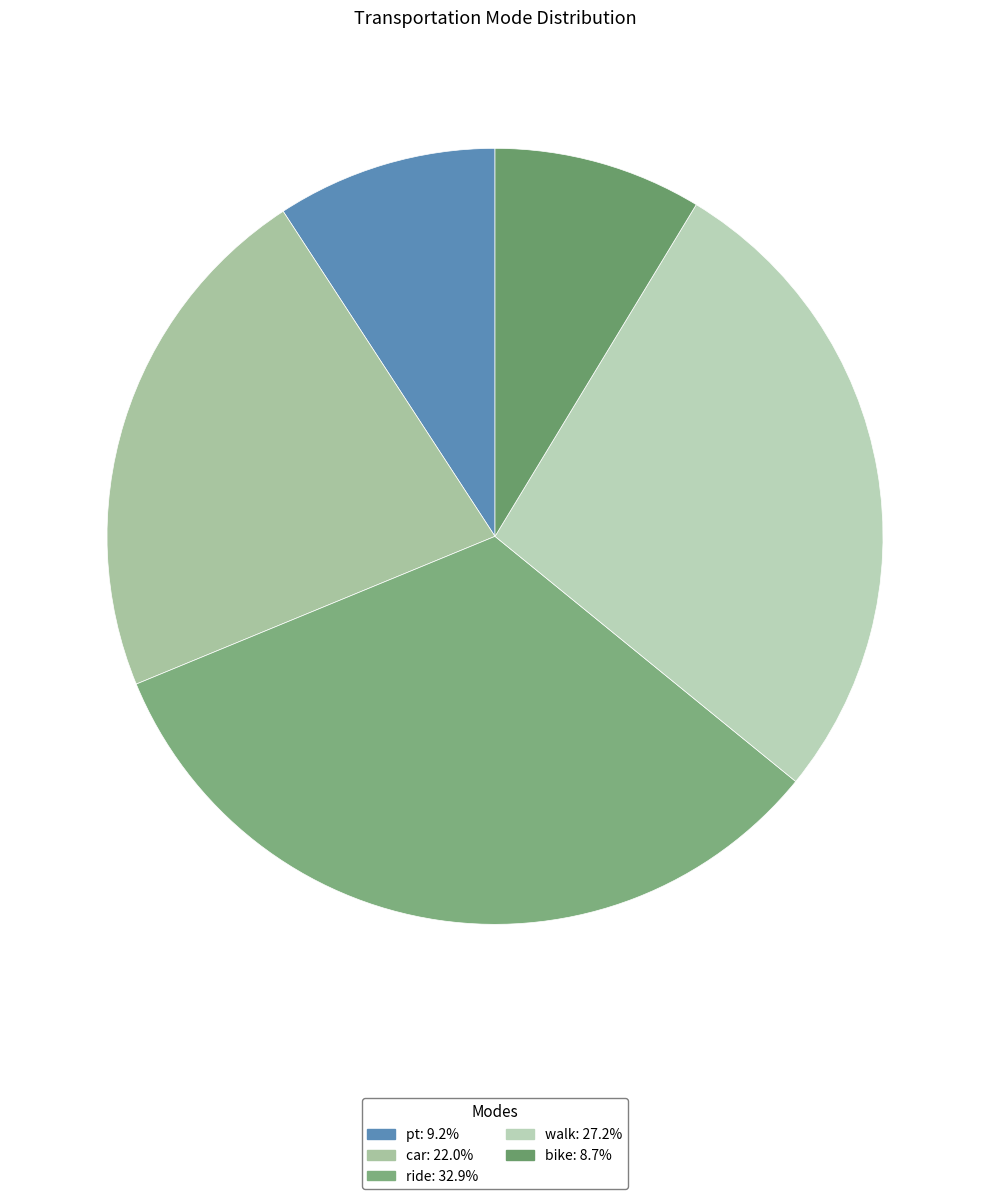

Approximately how many times larger is the value at ride compared to car?

1.5